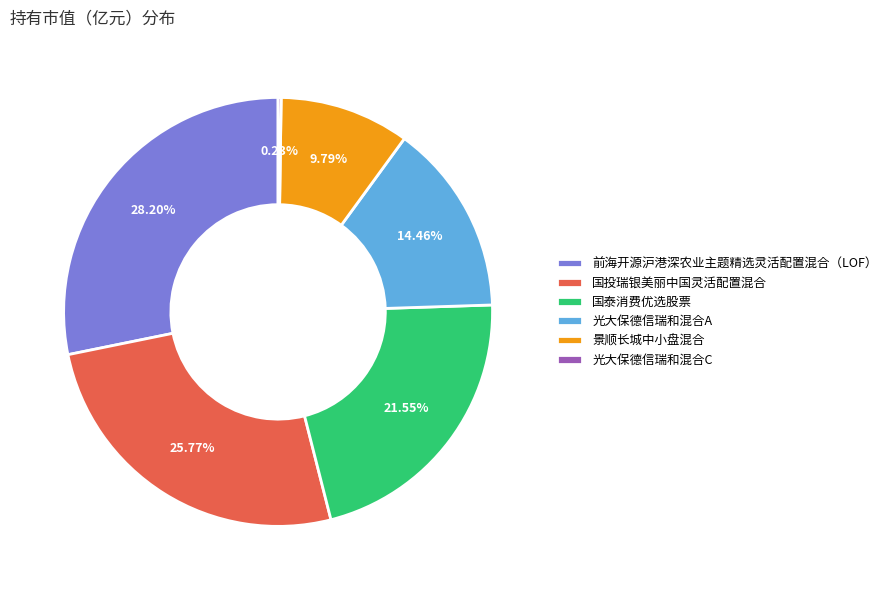

Which slice is the largest?

前海开源沪港深农业主题精选灵活配置混合（LOF）